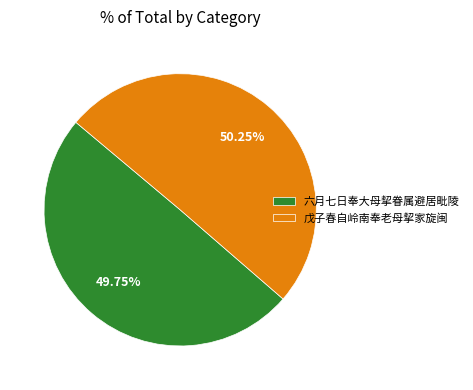

Is it true that 戊子春自岭南奉老母挈家旋闽 is 63% of the pie?

False